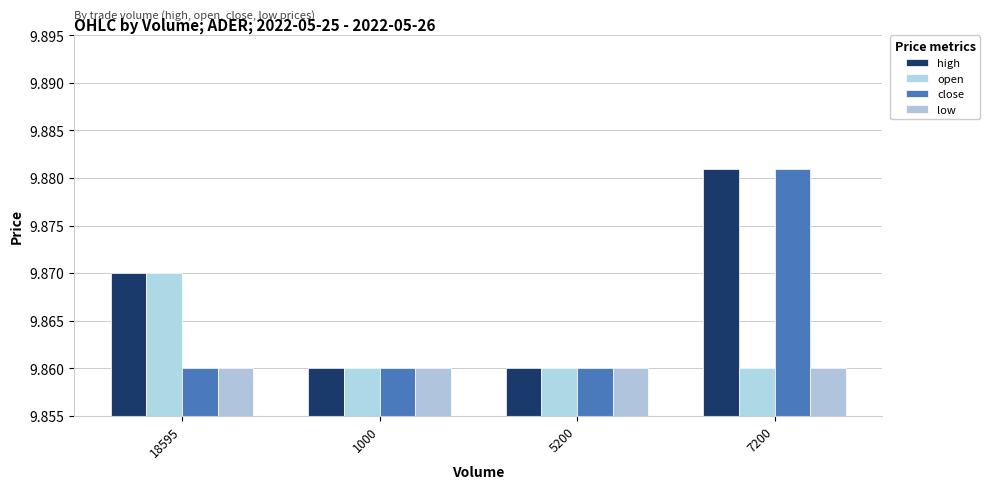

What are all the series names shown in the legend?

high, open, close, low